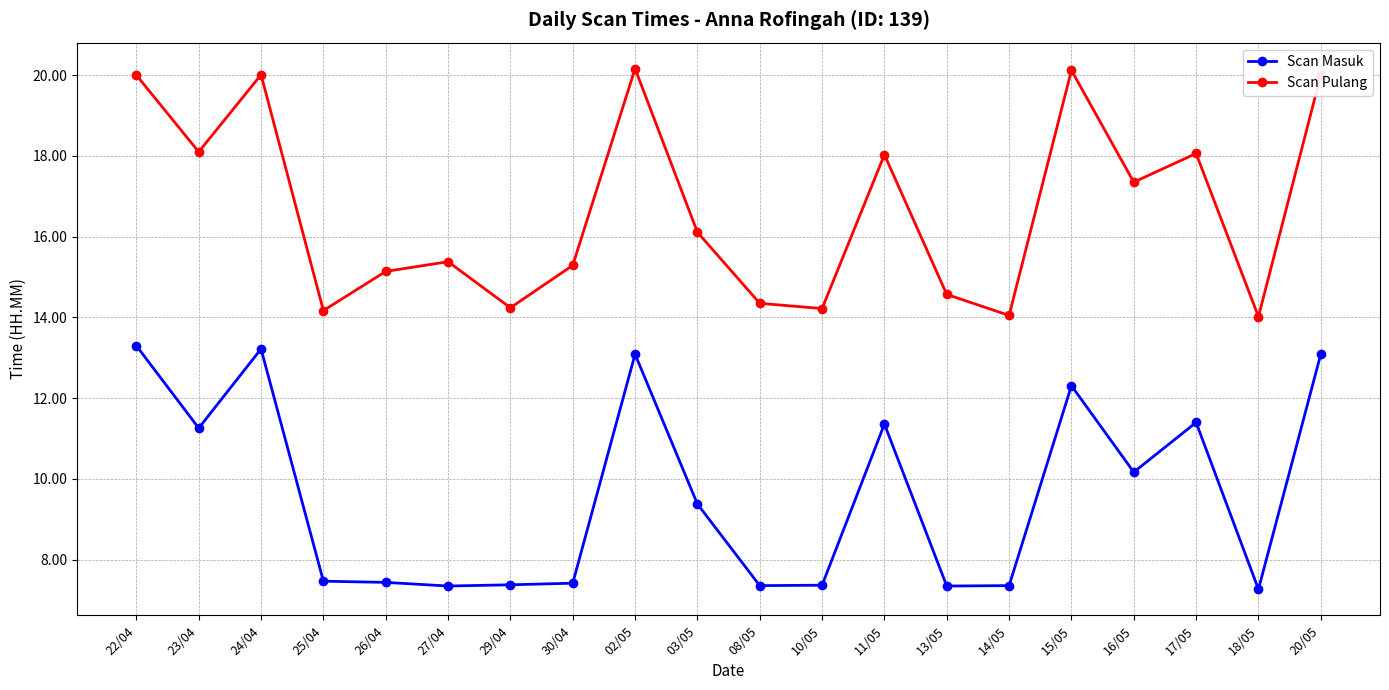

What is the value of the Scan Masuk point at the 20th from the left?

13.1